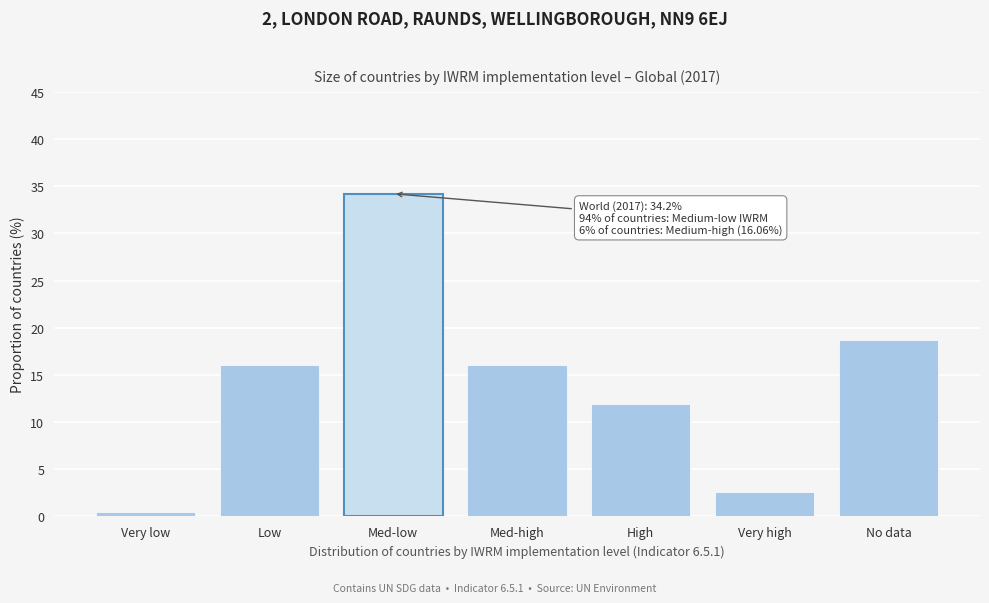

Read the value at High.

11.9